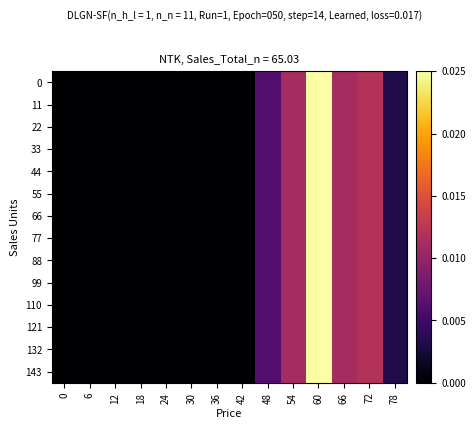

At which category is the sum across all series the highest?

60